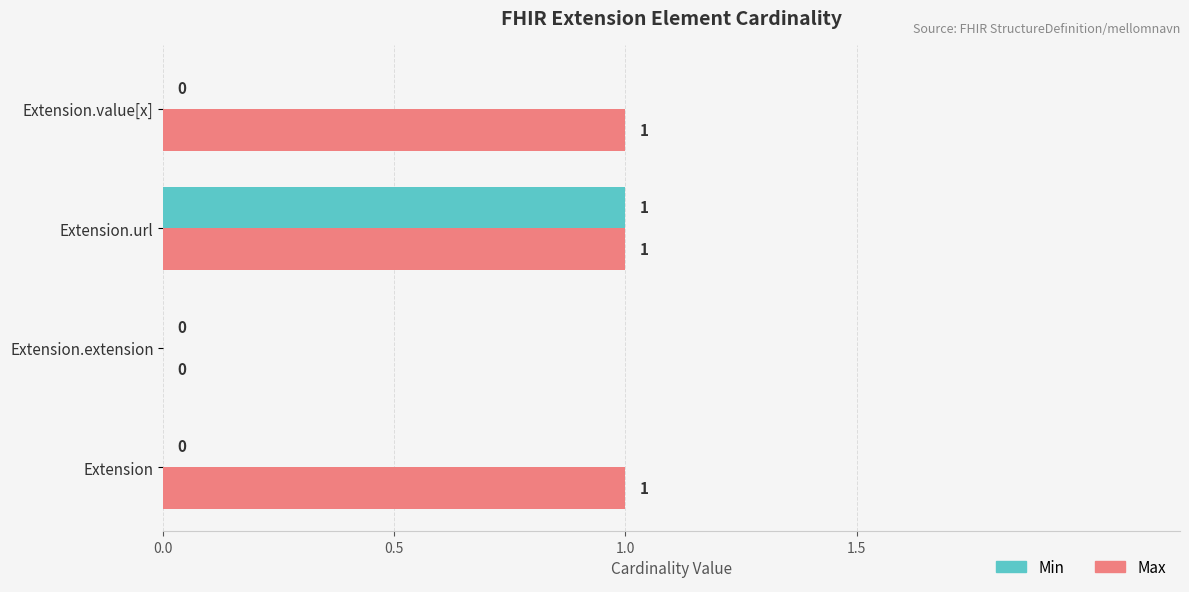

Is it true that Min equals 0 at Extension?

True